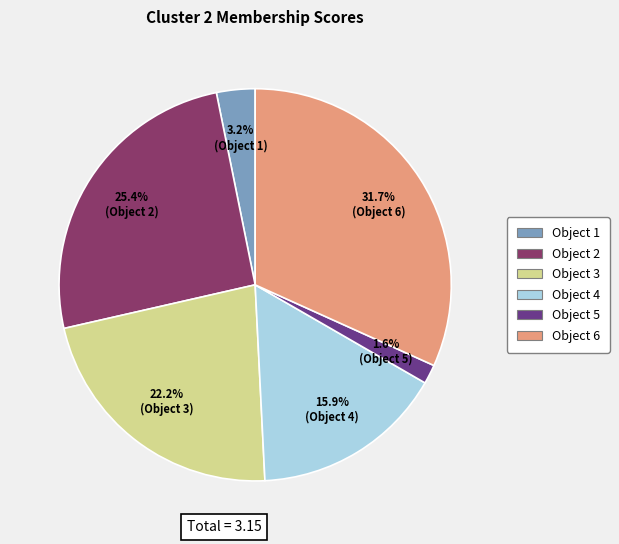

To the nearest percent, what is the combined percentage of Object 1 and Object 4?

19%